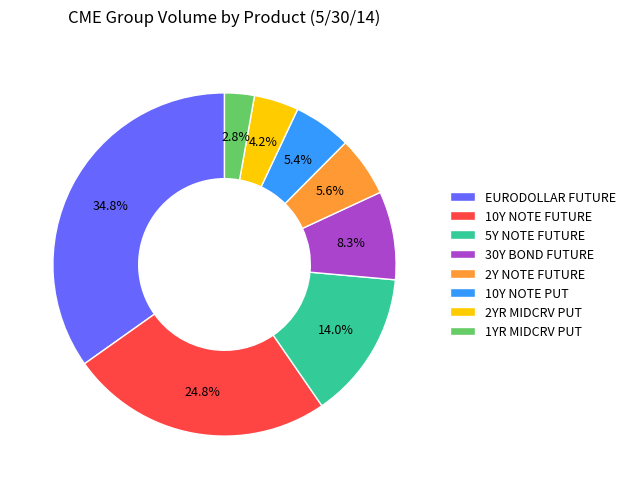

To the nearest percent, what percentage of the pie is 10Y NOTE PUT?

5%